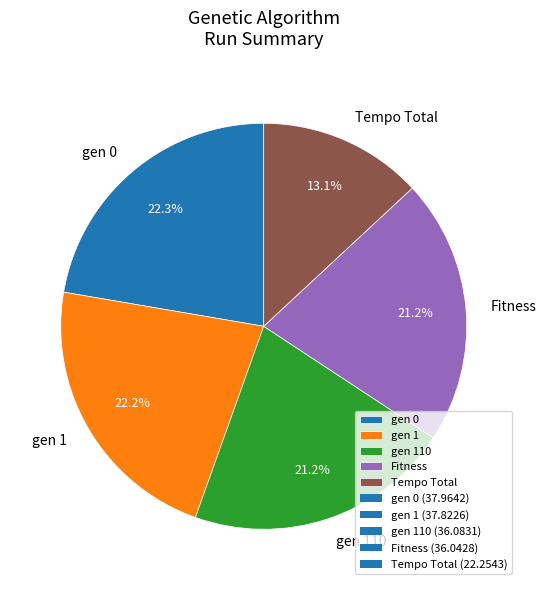

Between gen 1 and Tempo Total, which is larger?

gen 1